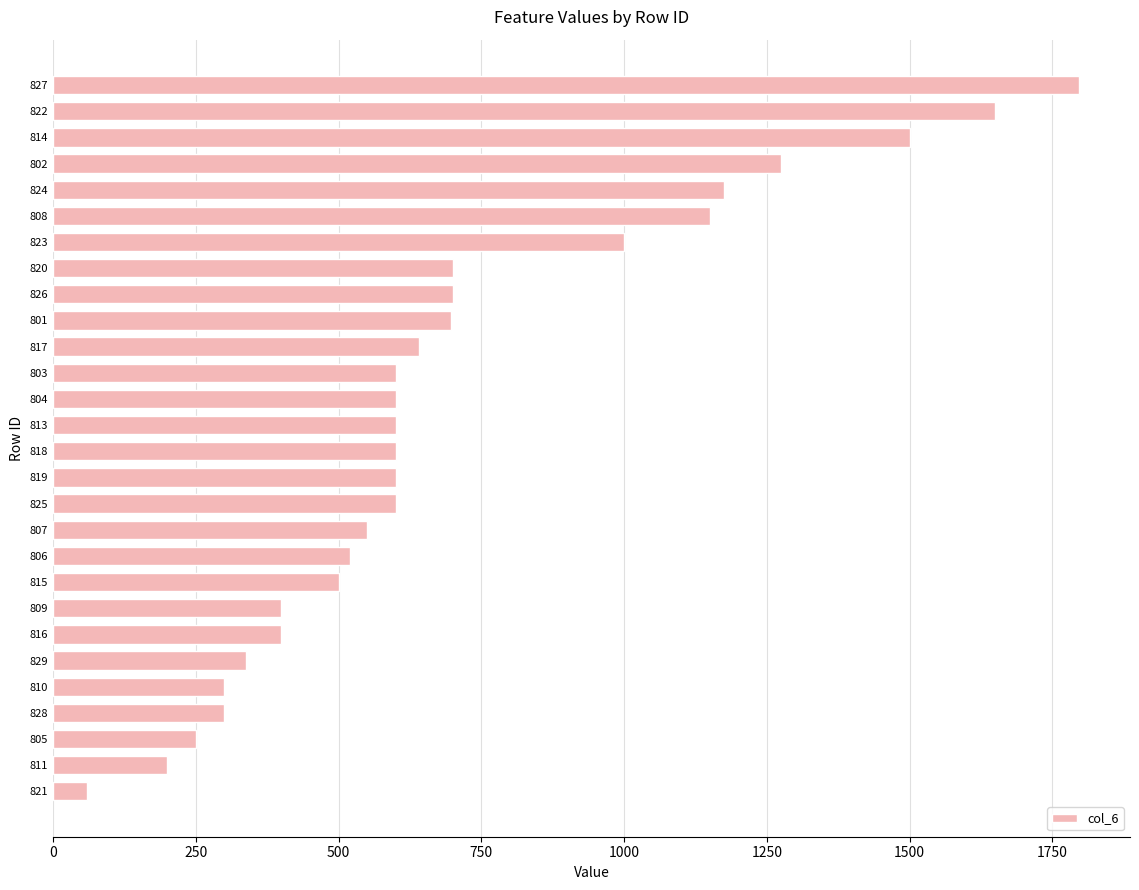

What is the minimum value shown in the chart?

60